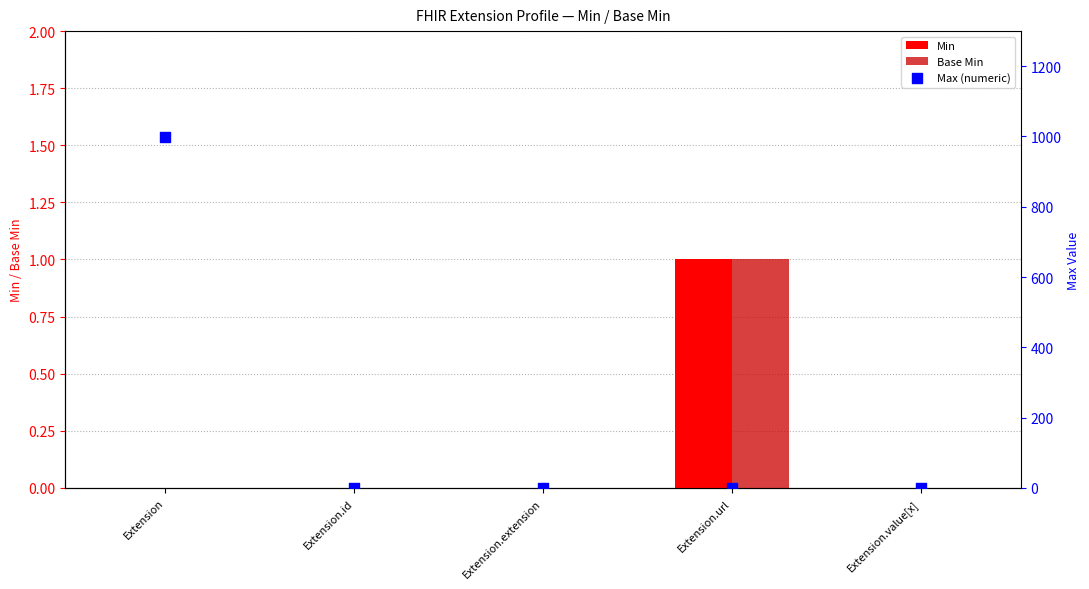

Which series reaches the minimum Y coordinate?

Min